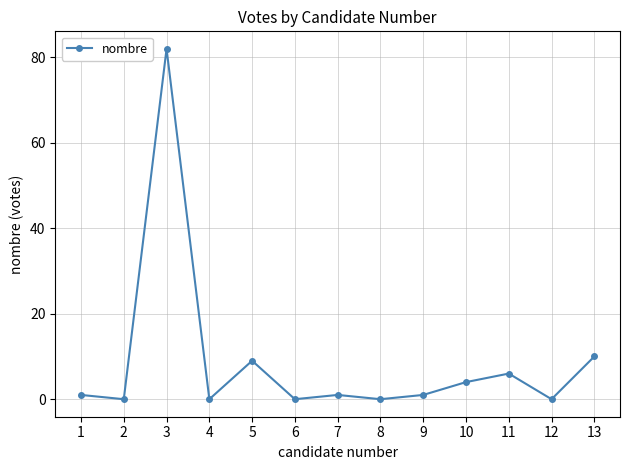

Reading left to right, what are all the values shown in this chart?

1=1	2=0	3=82	4=0	5=9	6=0	7=1	8=0	9=1	10=4	11=6	12=0	13=10